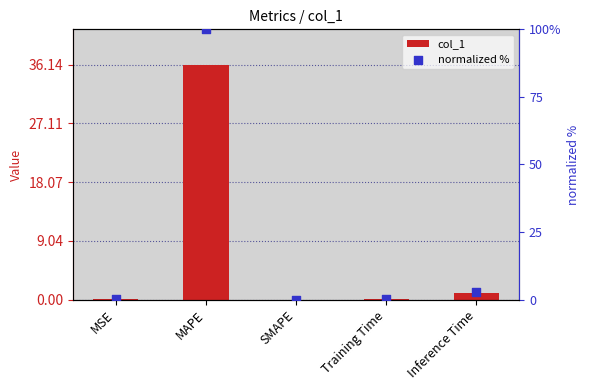

Which series reaches the minimum Y coordinate?

col_1